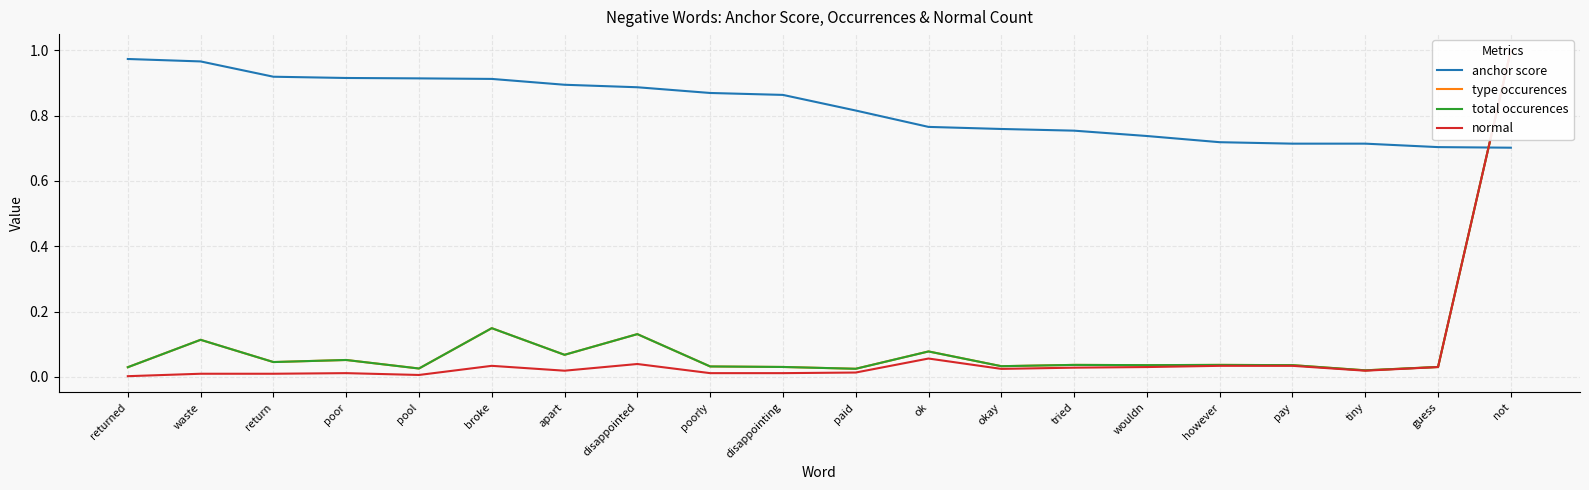

What is the sum of all anchor score values?

16.5